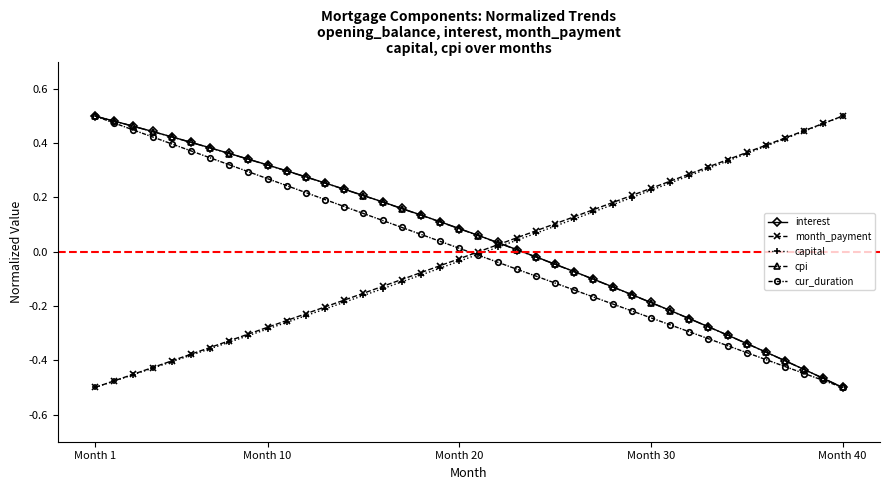

True or false: cpi has a value of 0.5 at Month 1.

True